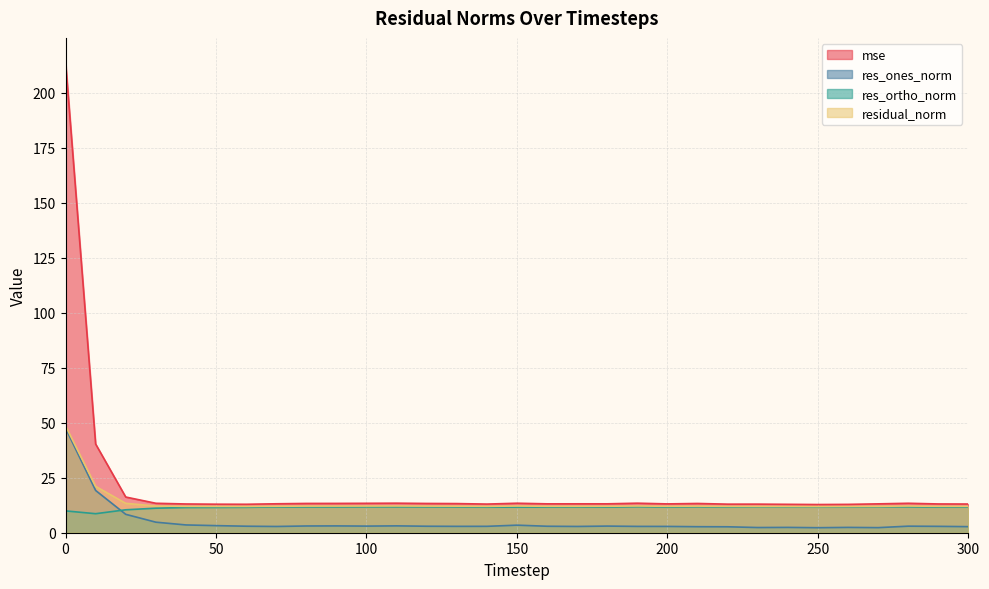

What is the lowest value of the res_ones_norm series?

2.3